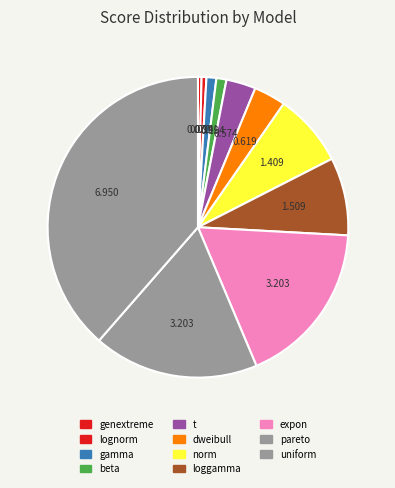

Is there any slice that represents more than half of the pie?

No